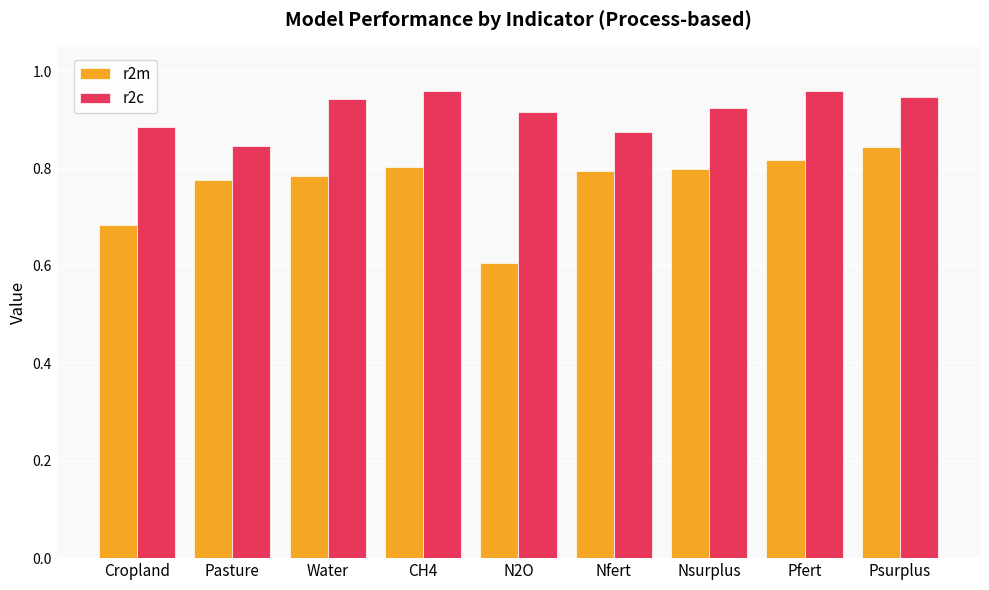

Which series has the widest spread of values?

r2m